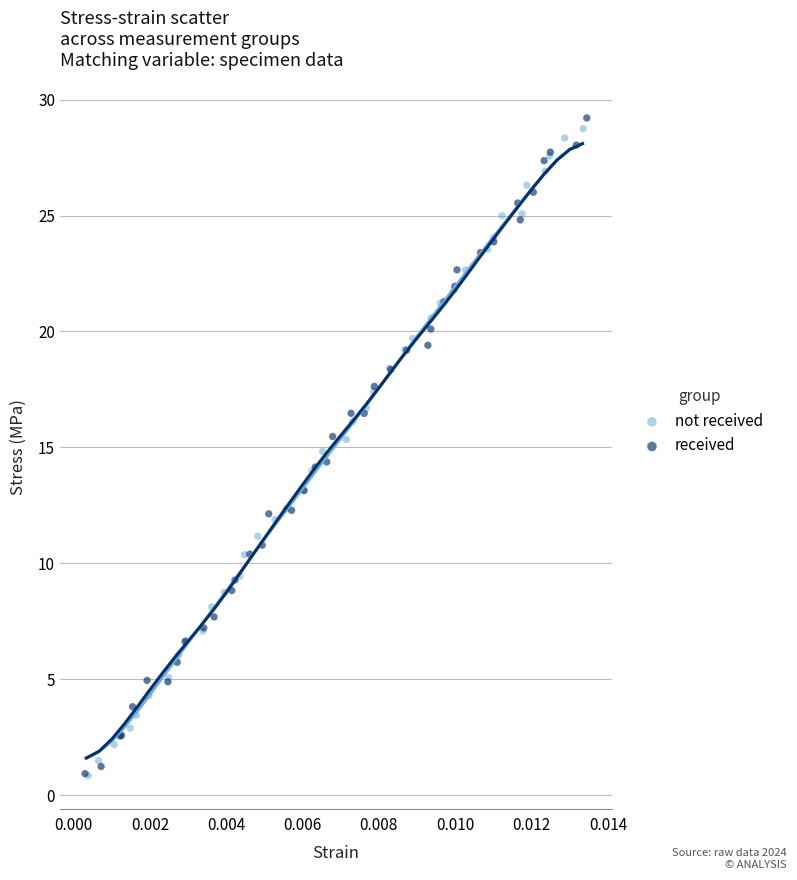

What are all the series names shown in the legend?

not received, received